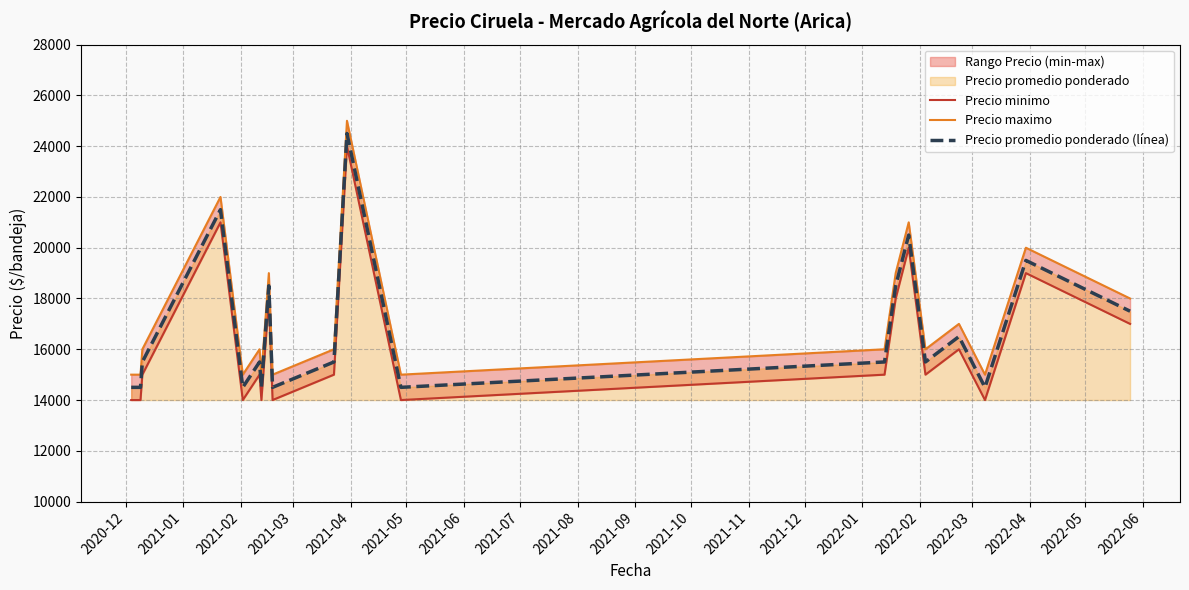

At 2021-05, list the series in order from smallest to largest.

Precio minimo, Precio promedio ponderado (línea), Precio maximo